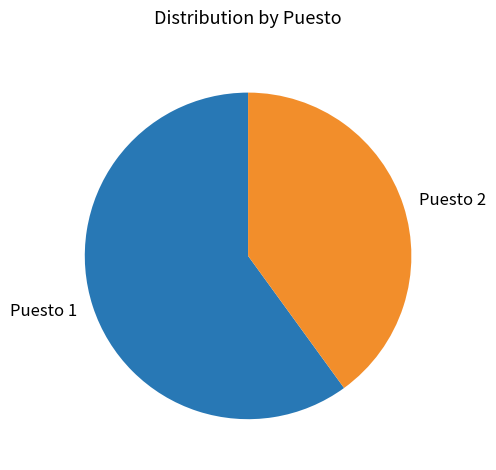

What is the ratio of the value at Puesto 2 to the value at Puesto 1?

0.7